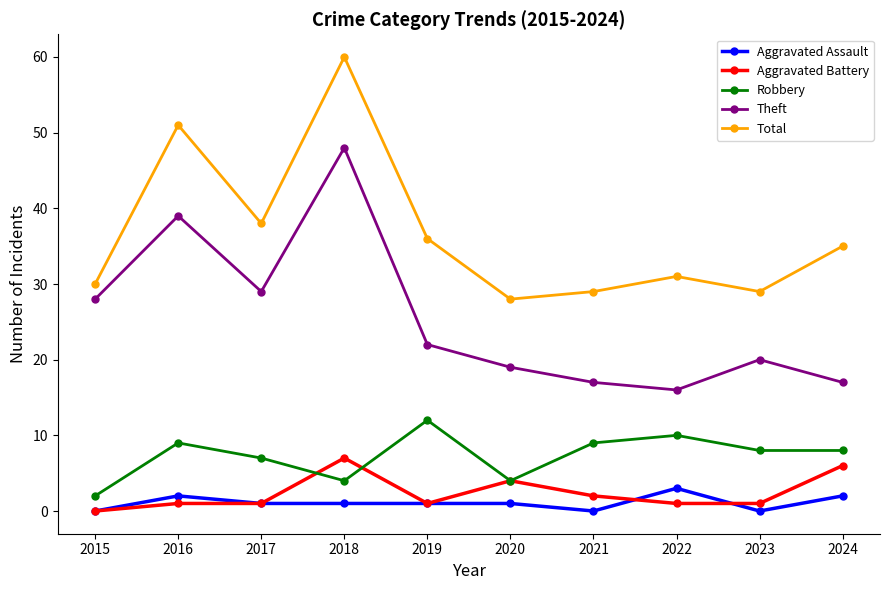

Is the value of Aggravated Assault at 2018 greater than the value of Aggravated Battery at 2020?

No